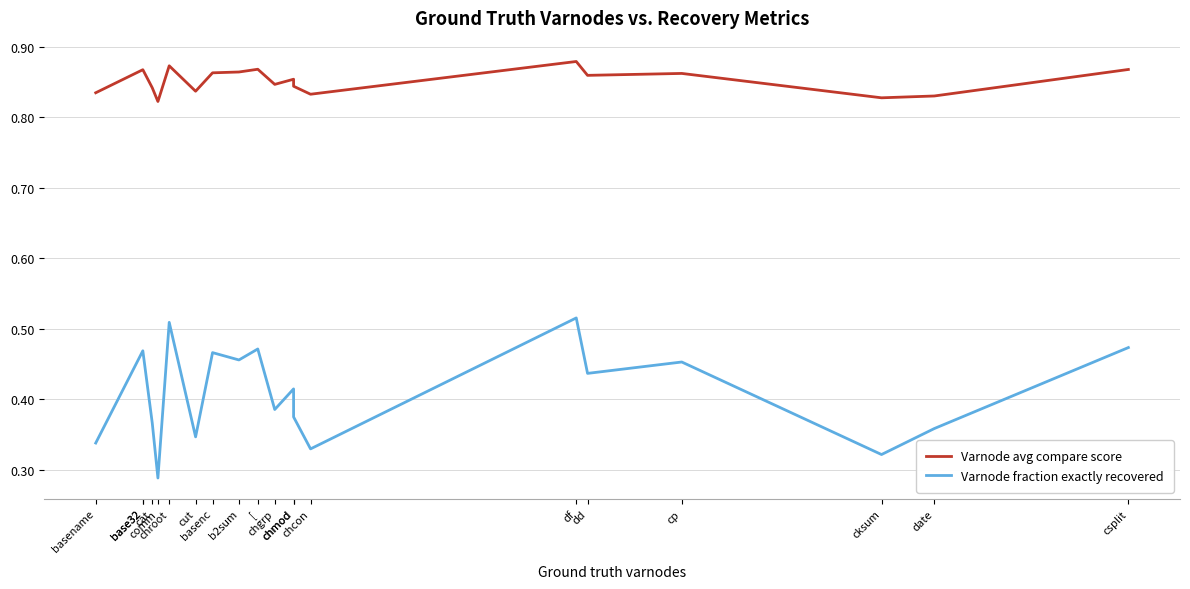

True or false: Varnode fraction exactly recovered and Varnode avg compare score intersect in this chart.

False